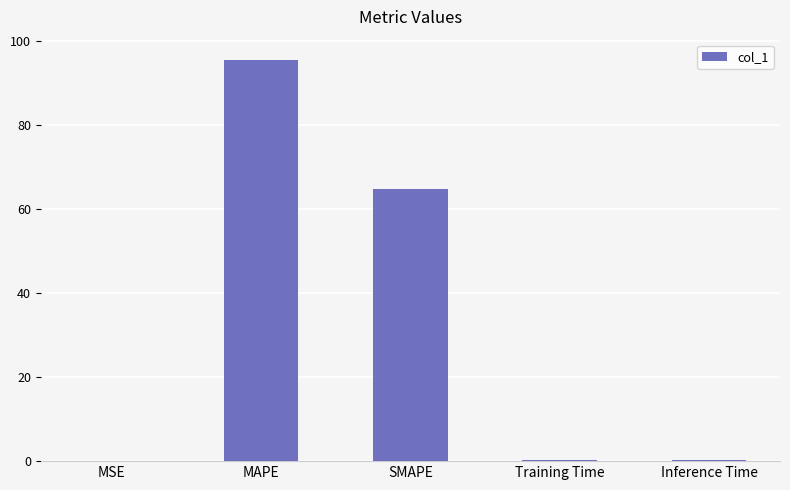

Is it true that the value at MAPE is 95.5?

True